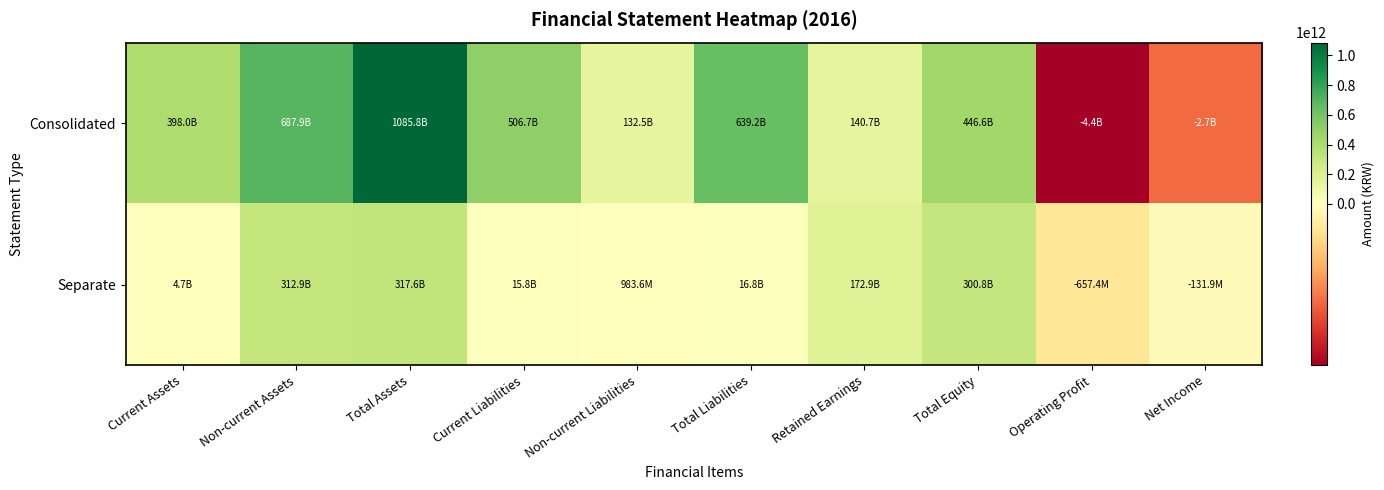

At which category is the sum across all series the highest?

Total Assets